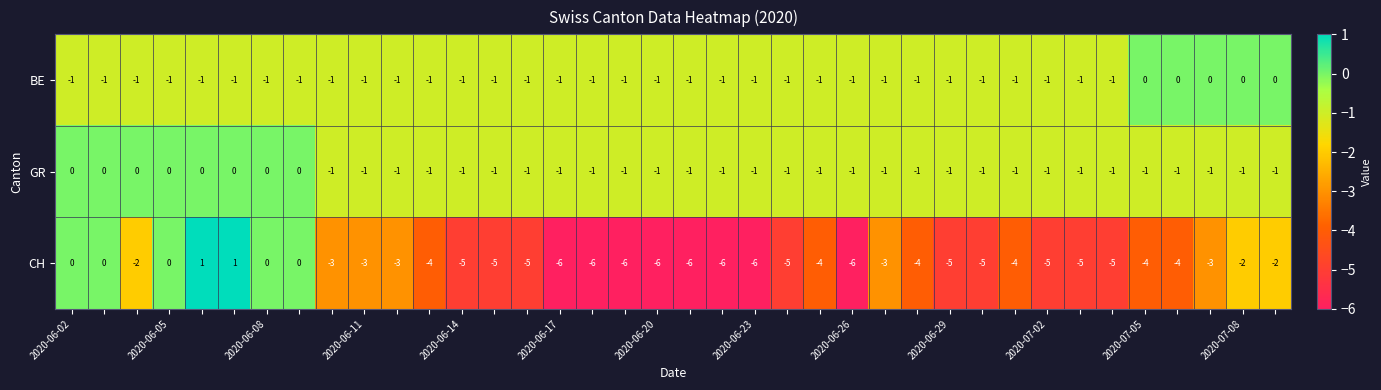

Which series has the largest range (max minus min)?

CH